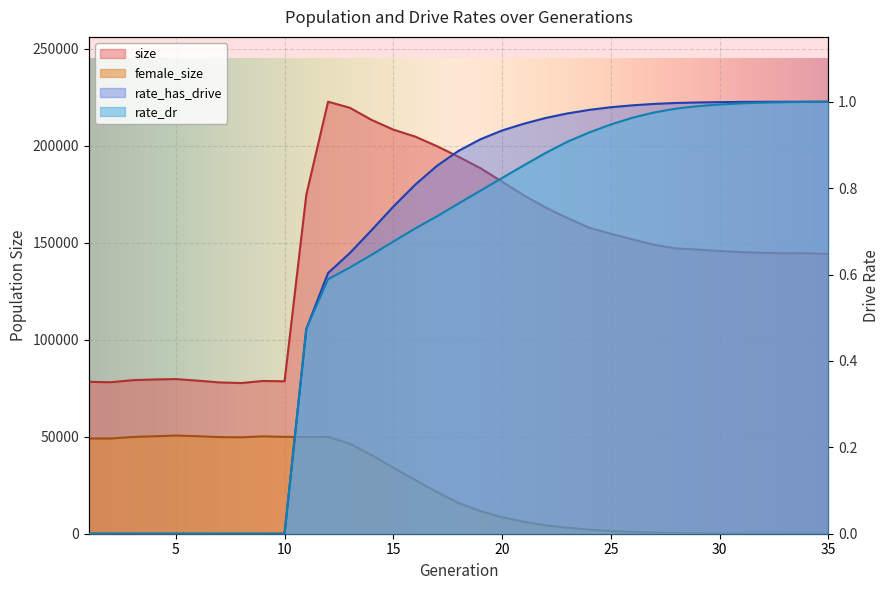

Rank the categories by female_size value from highest to lowest.

5, 6, 4, 9, 10, 12, 3, 11, 7, 8, 1, 2, 13, 14, 15, 16, 17, 18, 19, 20, 21, 22, 23, 24, 25, 26, 27, 28, 29, 30, 31, 32, 33, 34, 35